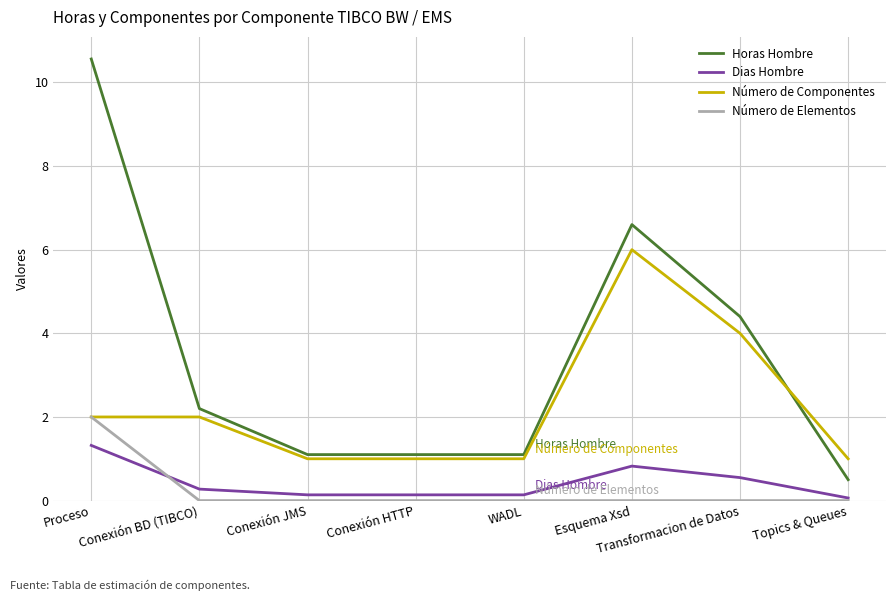

What is the difference between the highest and lowest values at Esquema Xsd?

6.6